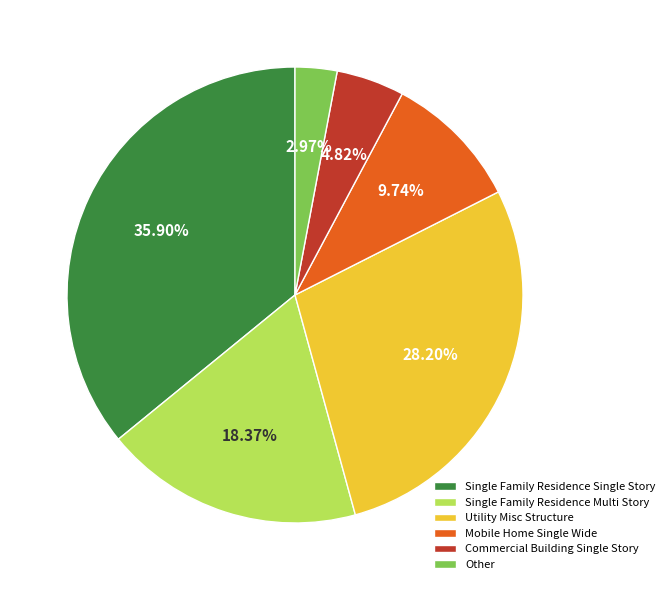

Which has a higher value, Mobile Home Single Wide or Single Family Residence Multi Story?

Single Family Residence Multi Story